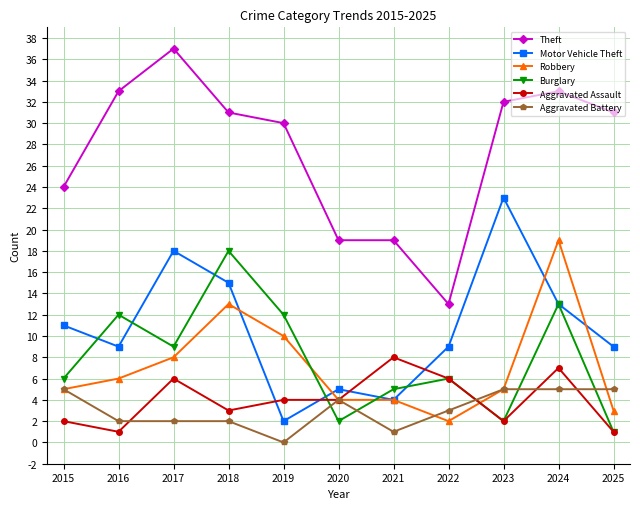

The Theft series shows 29 at 2021. True or false?

False